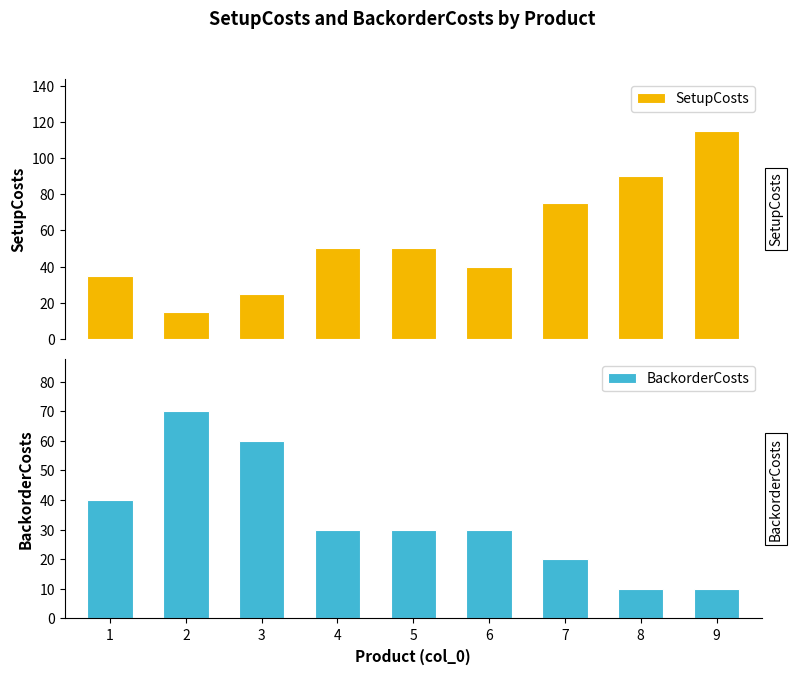

Are the bars grouped side by side (vs. stacked)?

Yes